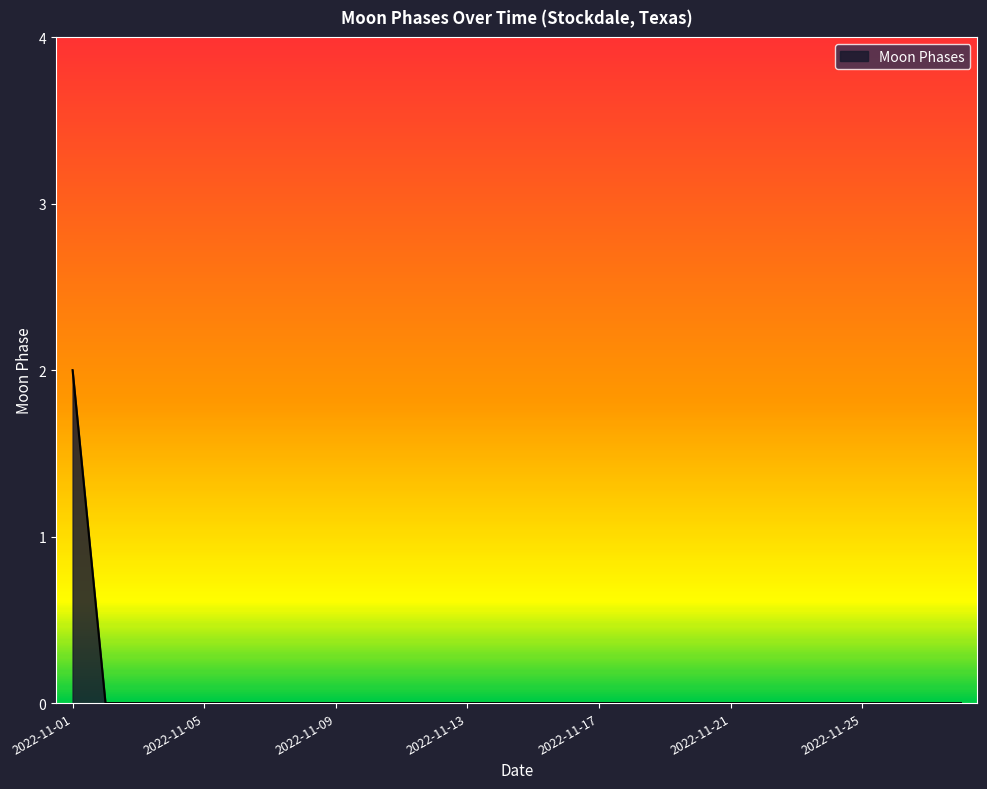

Does the chart have visible grid lines?

No